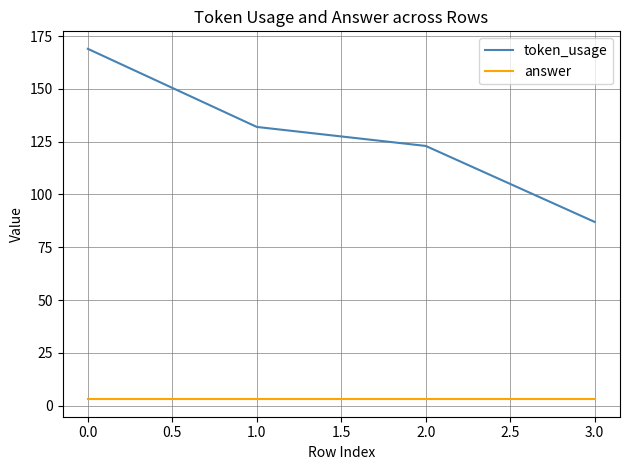

Reading left to right, transcribe all the data shown in this chart.

token_usage: 169	132	123	87
answer: 3	3	3	3